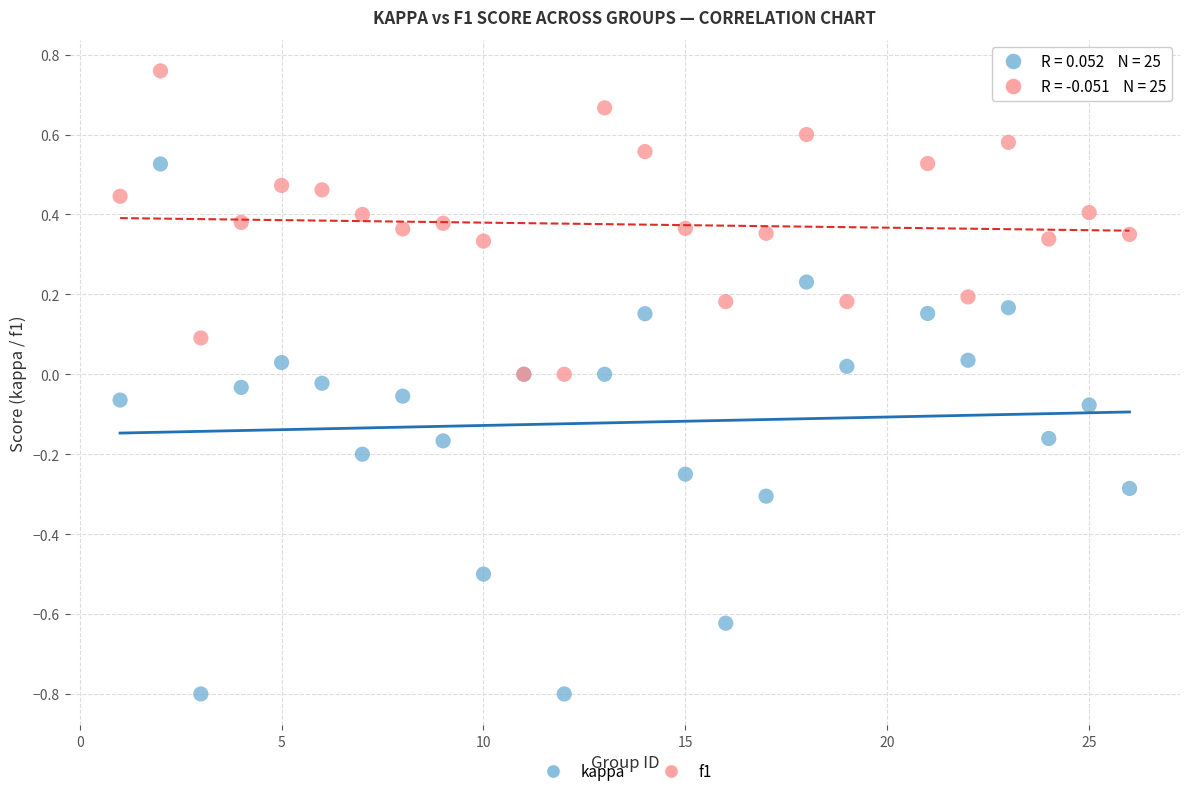

What are all the series names shown in the legend?

kappa, f1